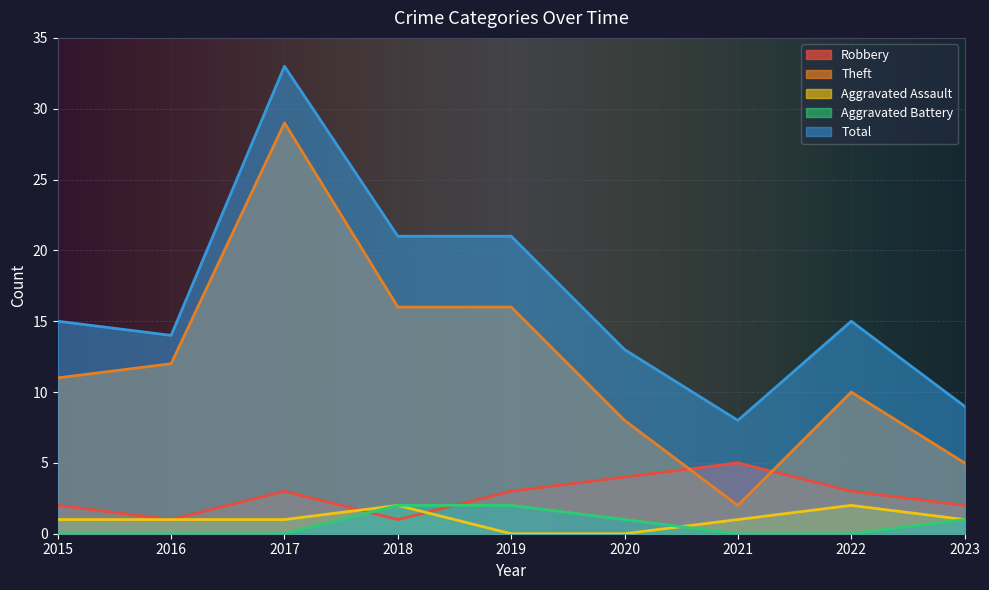

True or false: Aggravated Assault has more than 2 points higher than both neighbors.

False